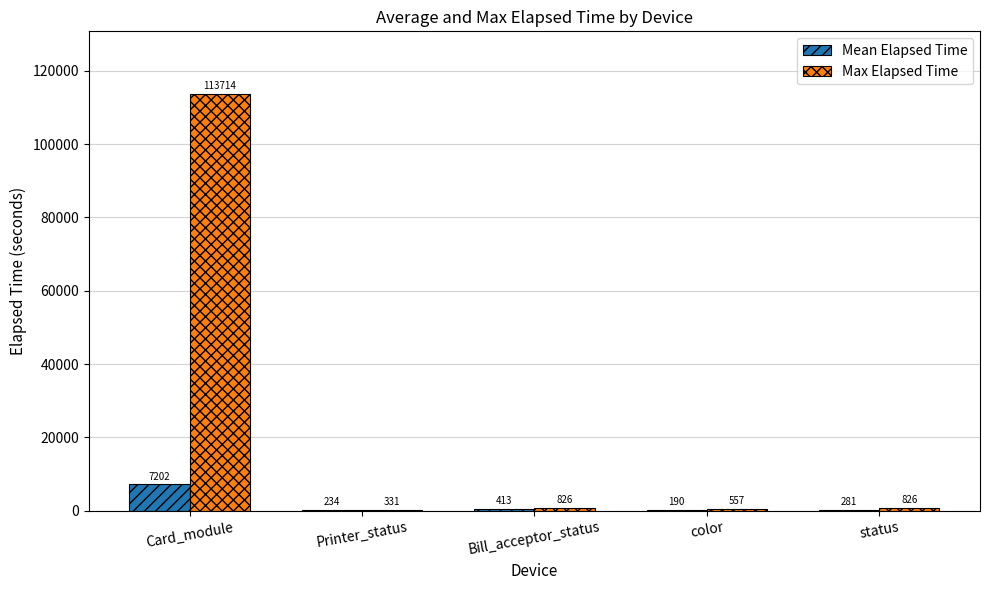

What is the sum of all Max Elapsed Time values?

116254.0